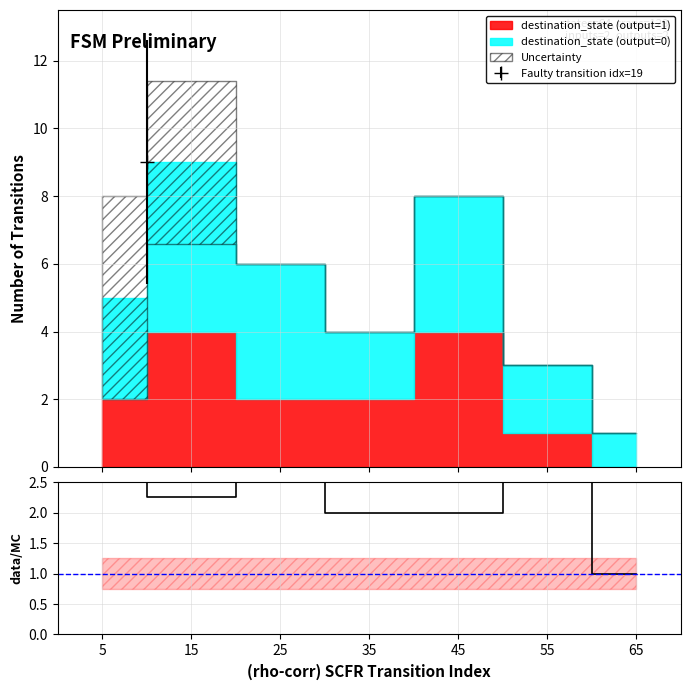

At which label is the value closest to 2?

35